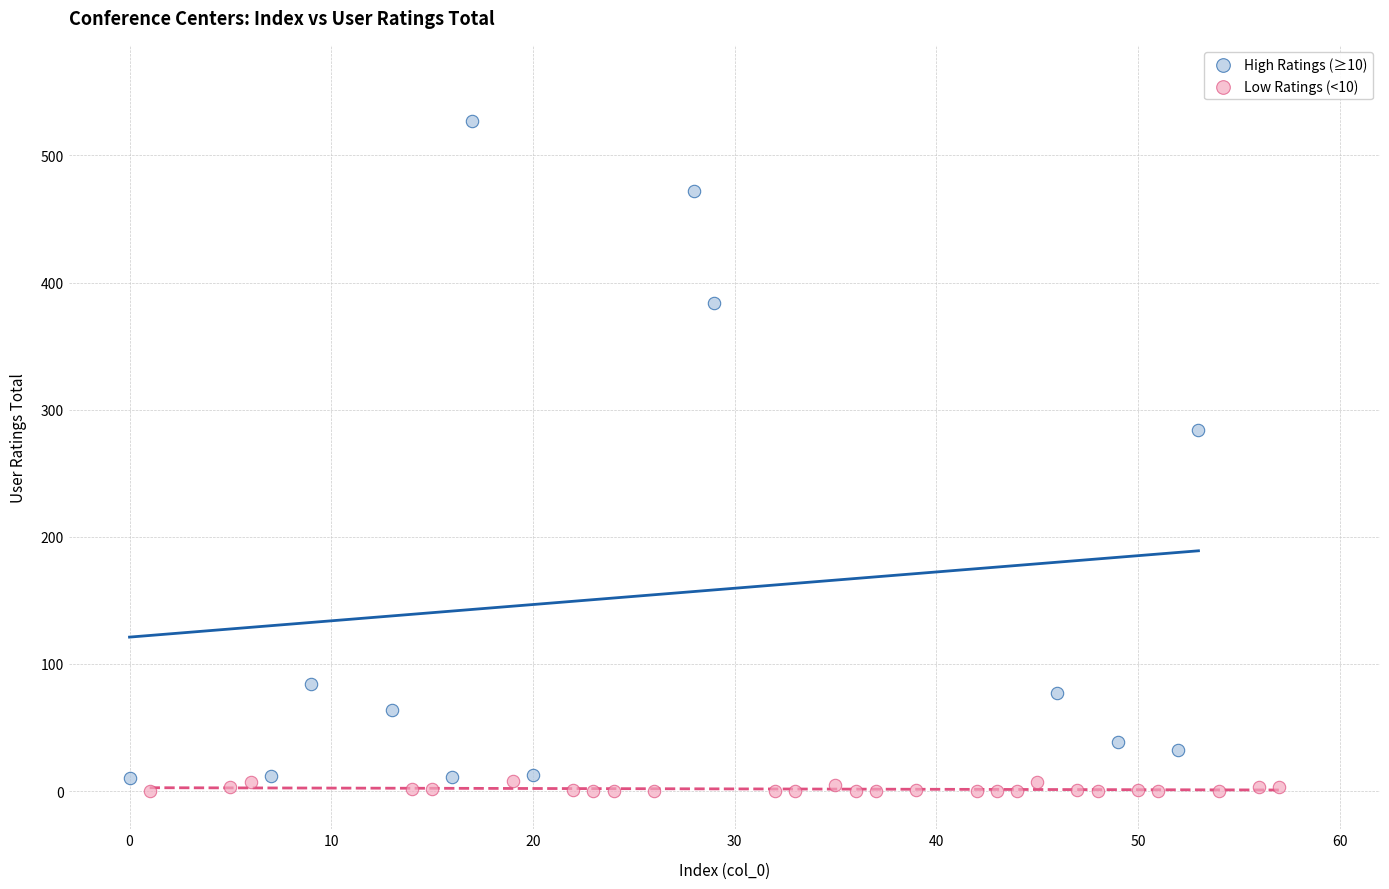

Which series reaches the maximum Y coordinate?

High Ratings (≥10)